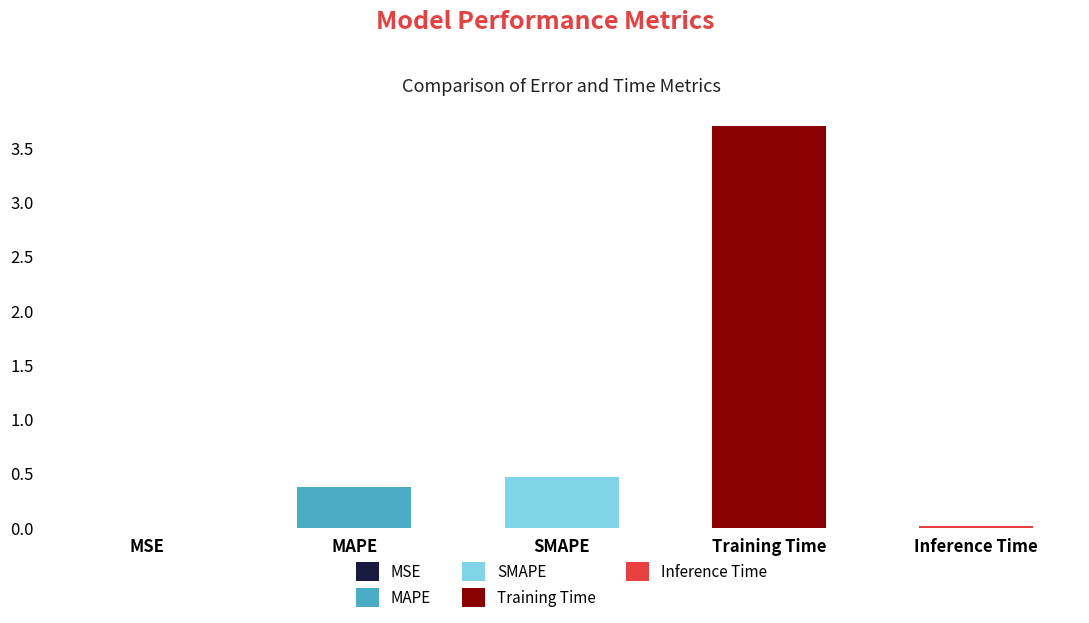

Rank the categories by value from lowest to highest.

MSE, Inference Time, MAPE, SMAPE, Training Time